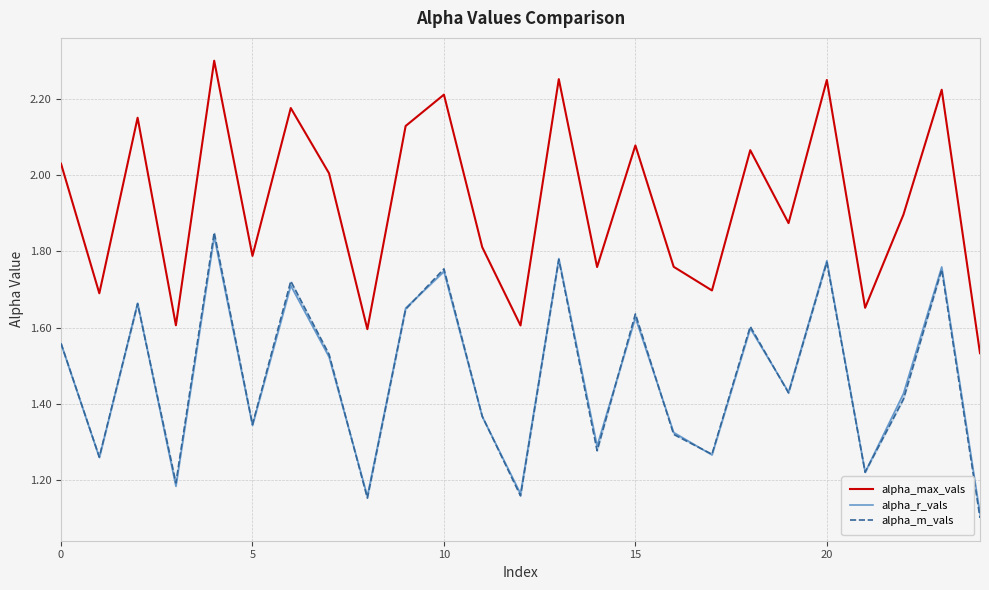

Is the value of alpha_m_vals at 25 greater than the value of alpha_r_vals at 19?

No